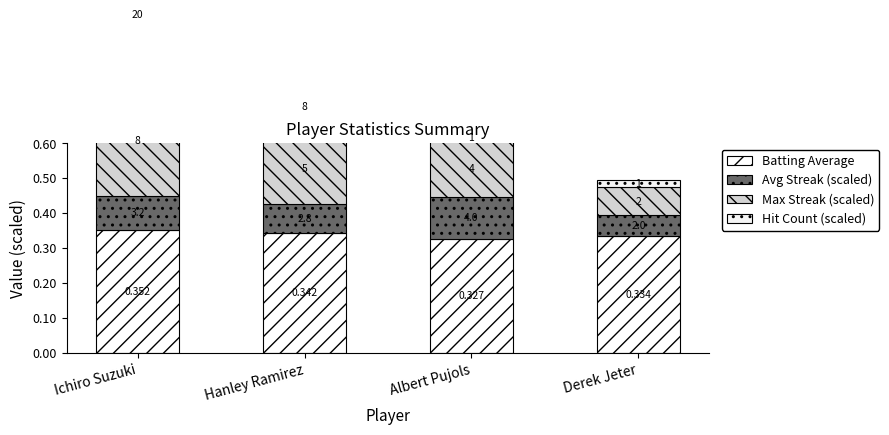

Read the Avg Streak (scaled) value at Ichiro Suzuki.

0.1